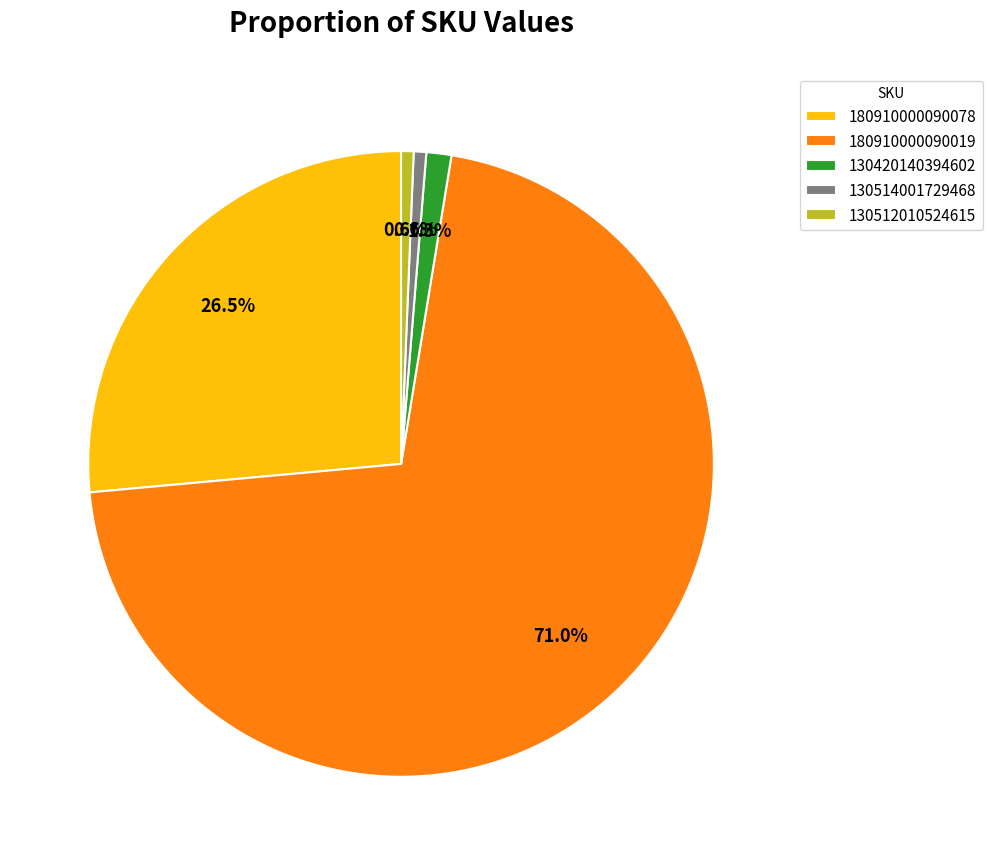

To the nearest percent, what is the average slice percentage?

20%